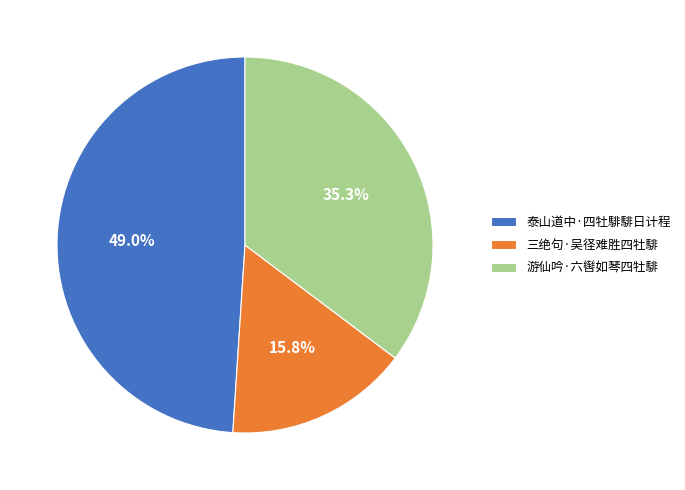

To the nearest percent, what is the combined percentage of 泰山道中·四牡騑騑日计程 and 三绝句·吴径难胜四牡騑?

65%